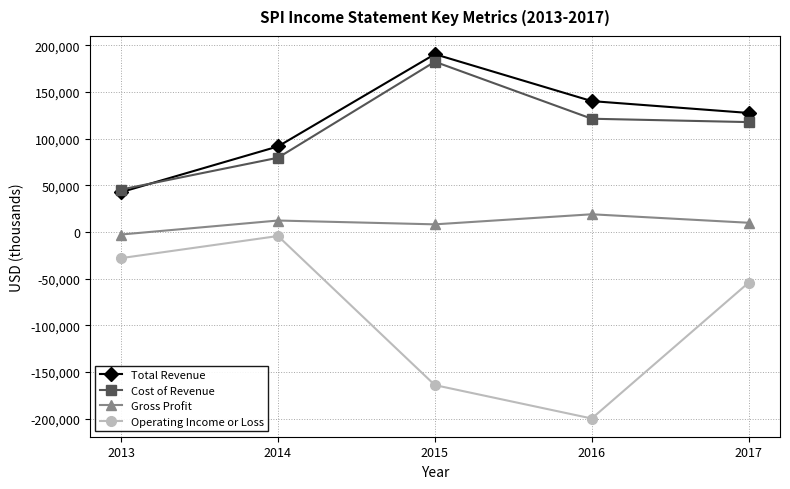

What is the sum of all Gross Profit values?

46200